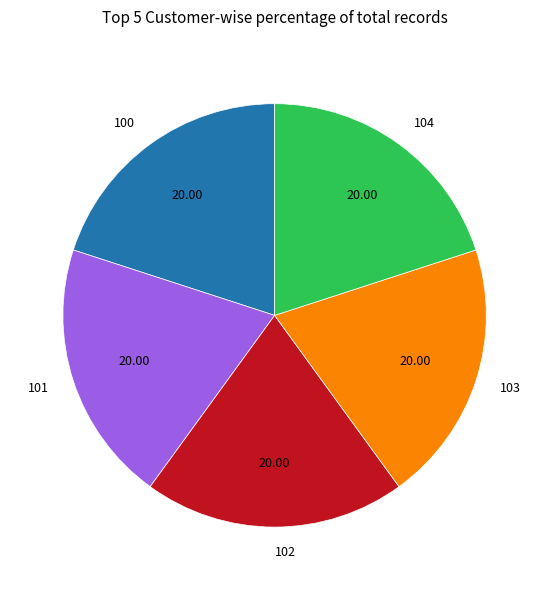

Approximately how many times larger is the value at 103 compared to 100?

1.0